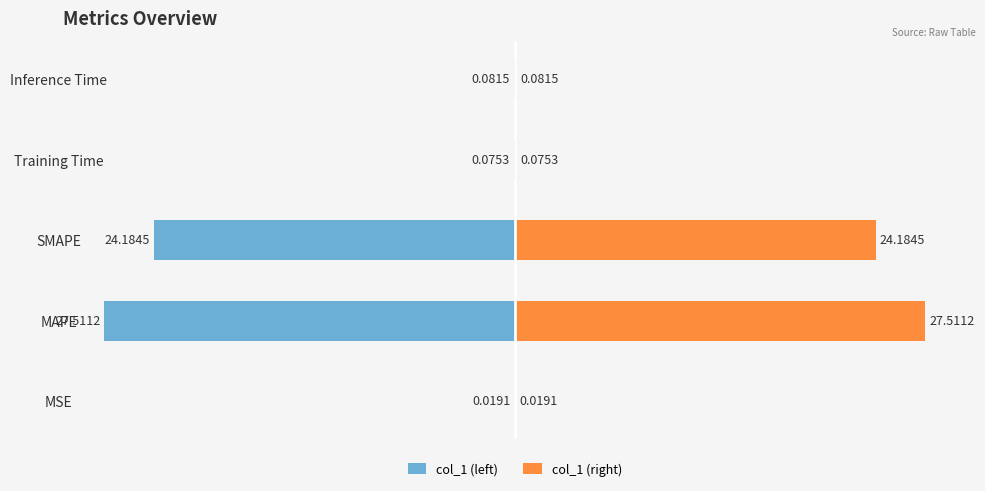

At Training Time, list the series in order from largest to smallest.

col_1 (right), col_1 (left)